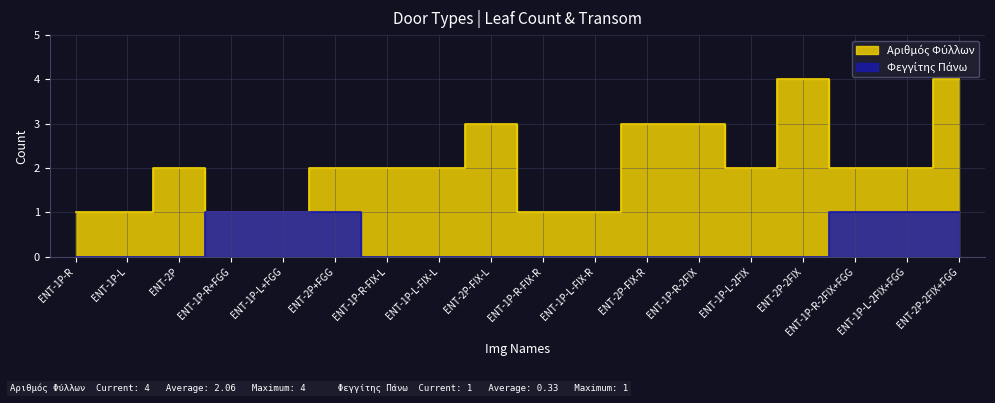

At which label is Αριθμός Φύλλων closest to 2?

ENT-2P